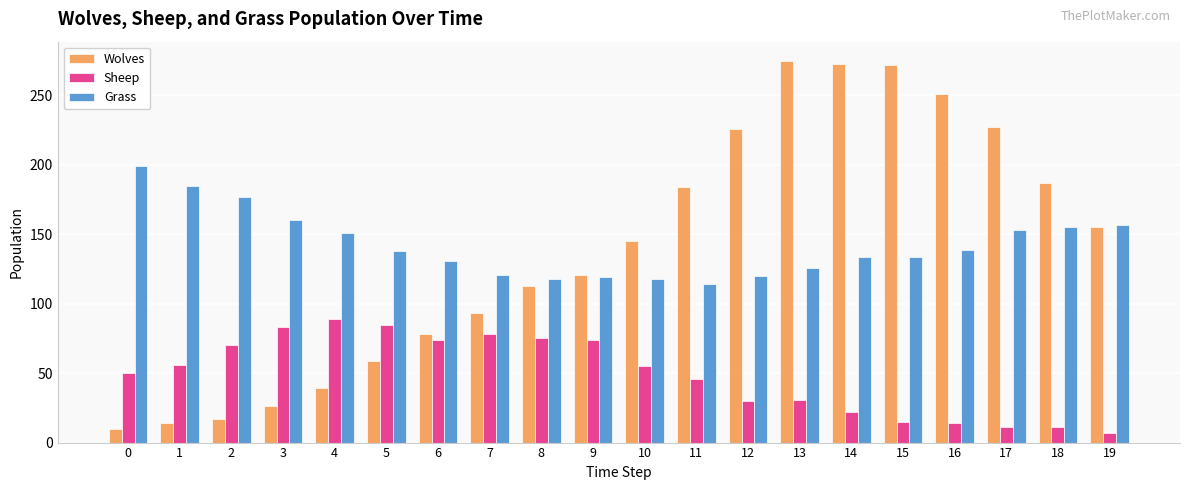

Count the number of data series in this chart.

3